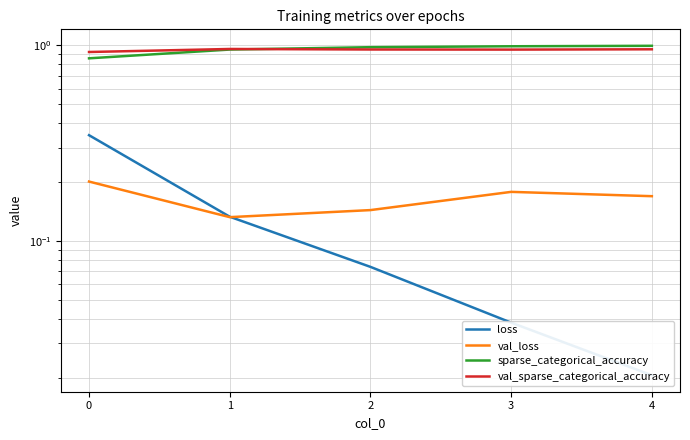

Is this an area chart (filled region under the line)?

No